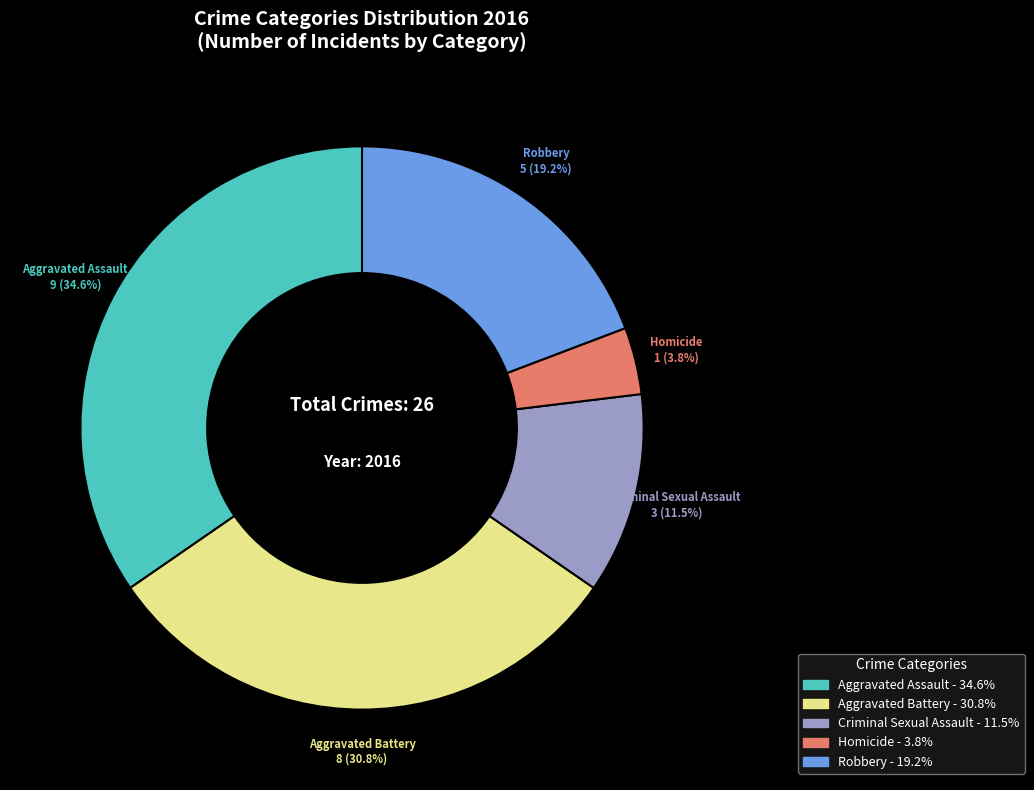

Which slice is the largest?

Aggravated Assault